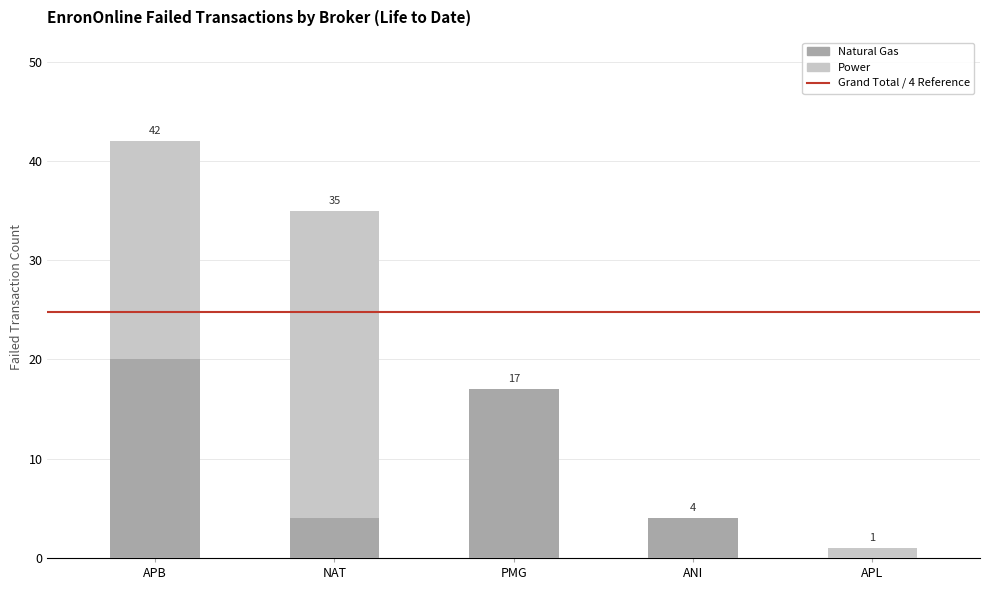

What is the sum of the Natural Gas values at ANI and APB?

24